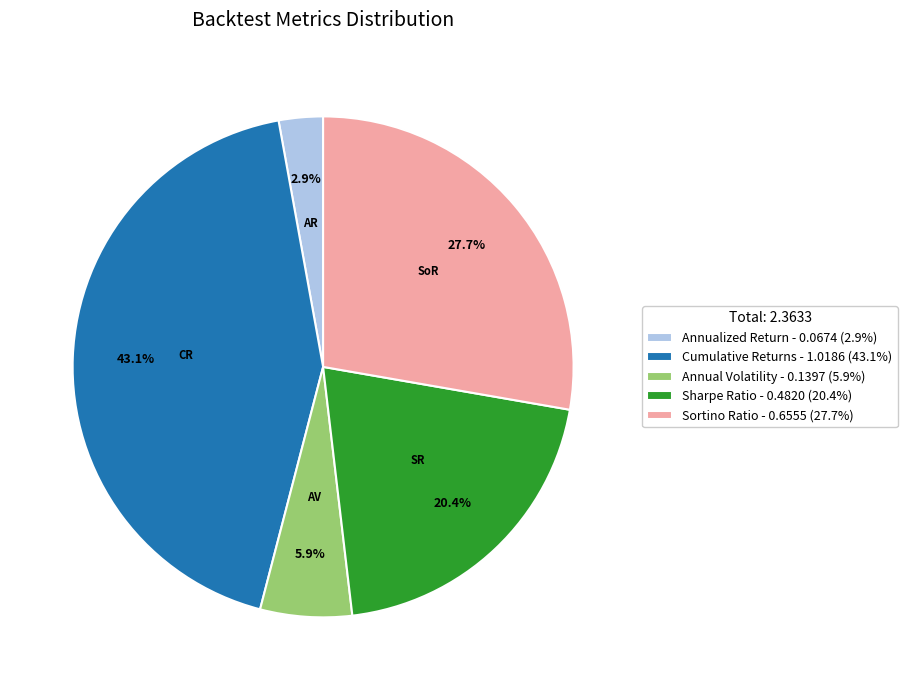

True or false: Annual Volatility accounts for 6% of the total.

True